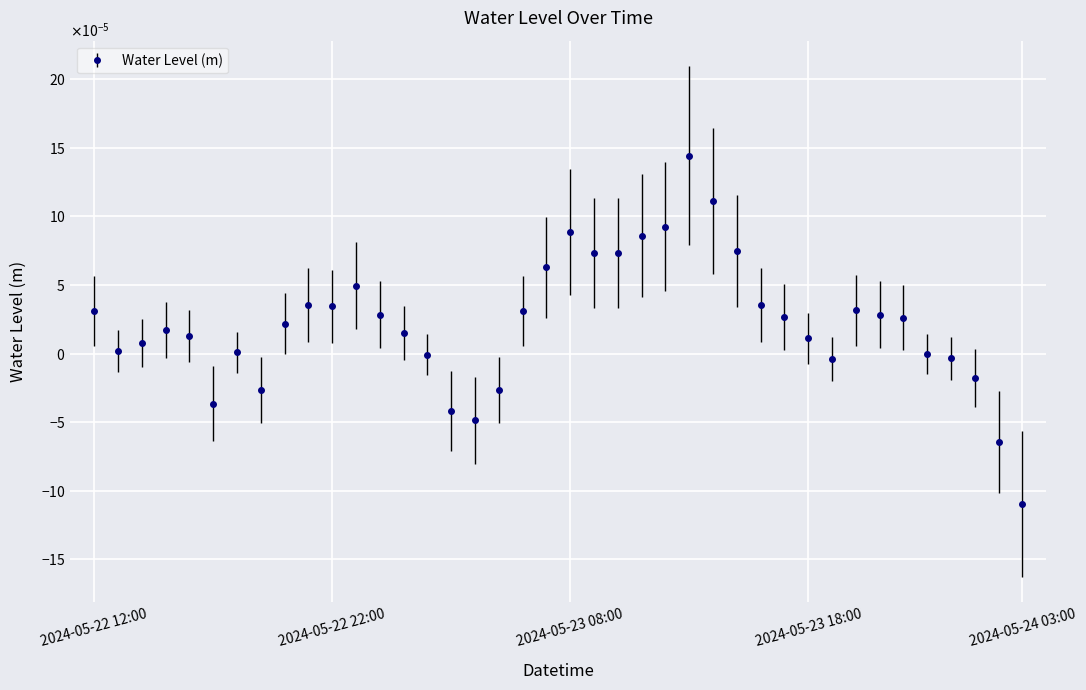

Where is the first local maximum?

2024-05-22 15:00